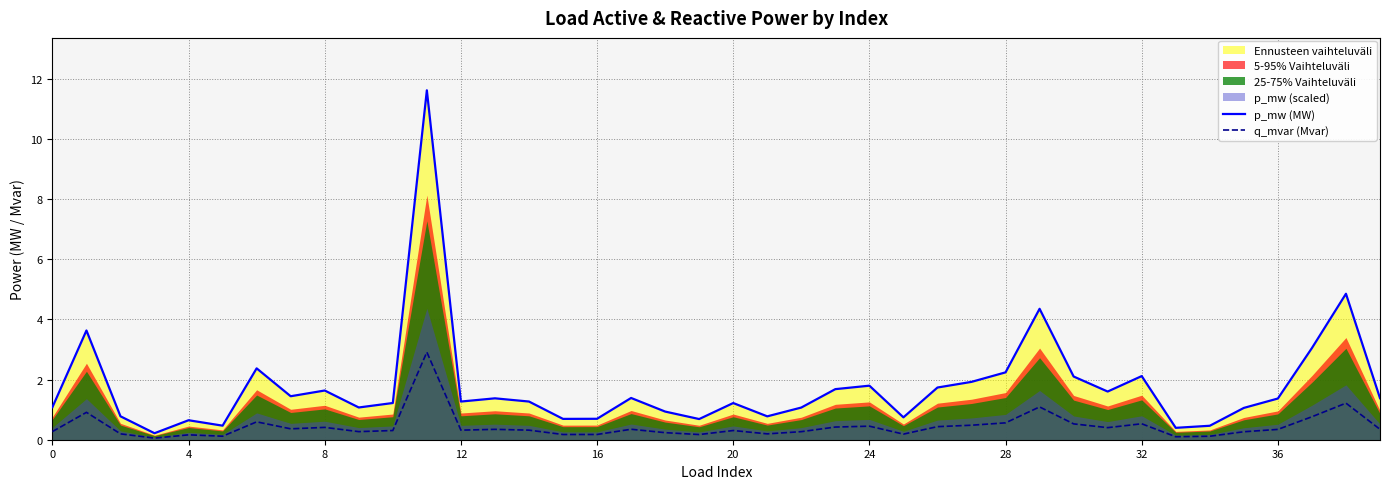

Reading left to right, what are all the values shown in this chart?

p_mw (MW): 1.1	3.6	0.8	0.2	0.6	0.5	2.4	1.4	1.6	1.1	1.2	11.6	1.3	1.4	1.3	0.7	0.7	1.4	0.9	0.7	1.2	0.8	1.1	1.7	1.8	0.7	1.7	1.9	2.2	4.4	2.1	1.6	2.1	0.4	0.5	1.1	1.4	3.0	4.9	1.4
q_mvar (Mvar): 0.3	0.9	0.2	0.1	0.2	0.1	0.6	0.4	0.4	0.3	0.3	2.9	0.3	0.3	0.3	0.2	0.2	0.3	0.2	0.2	0.3	0.2	0.3	0.4	0.5	0.2	0.4	0.5	0.6	1.1	0.5	0.4	0.5	0.1	0.1	0.3	0.3	0.8	1.2	0.3